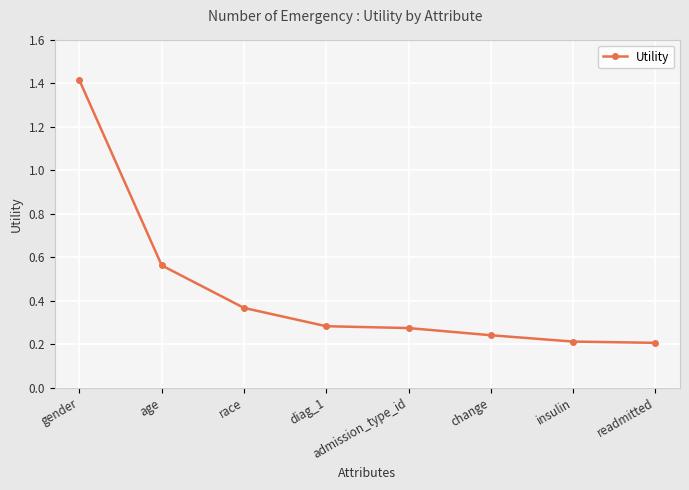

Which has a higher value, age or insulin?

age